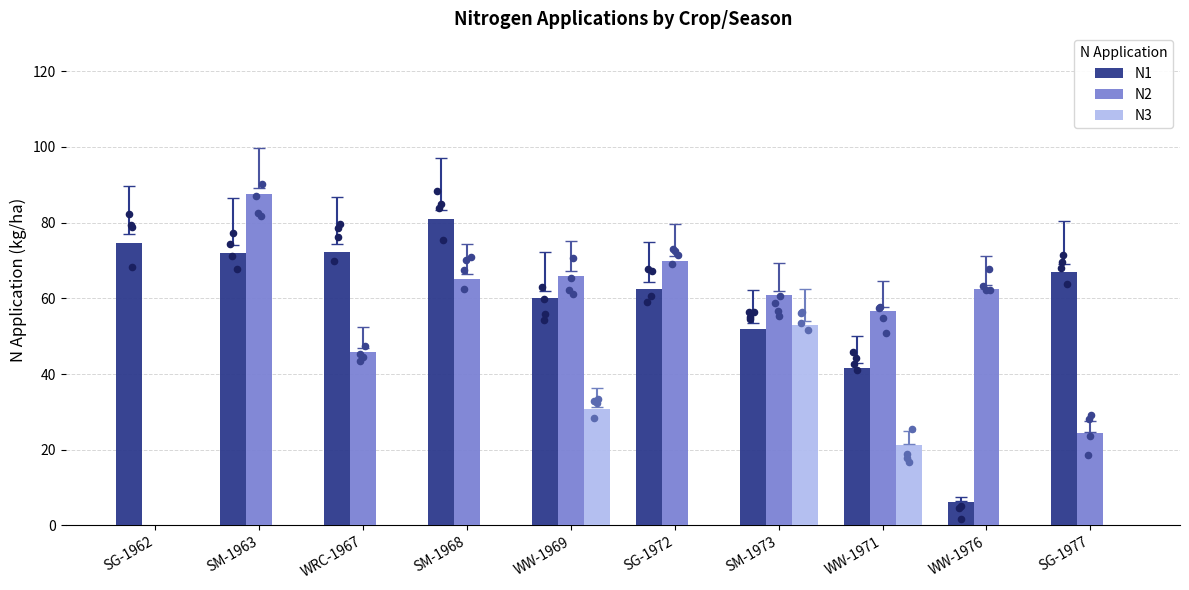

At which category is the sum across all series the highest?

SM-1973